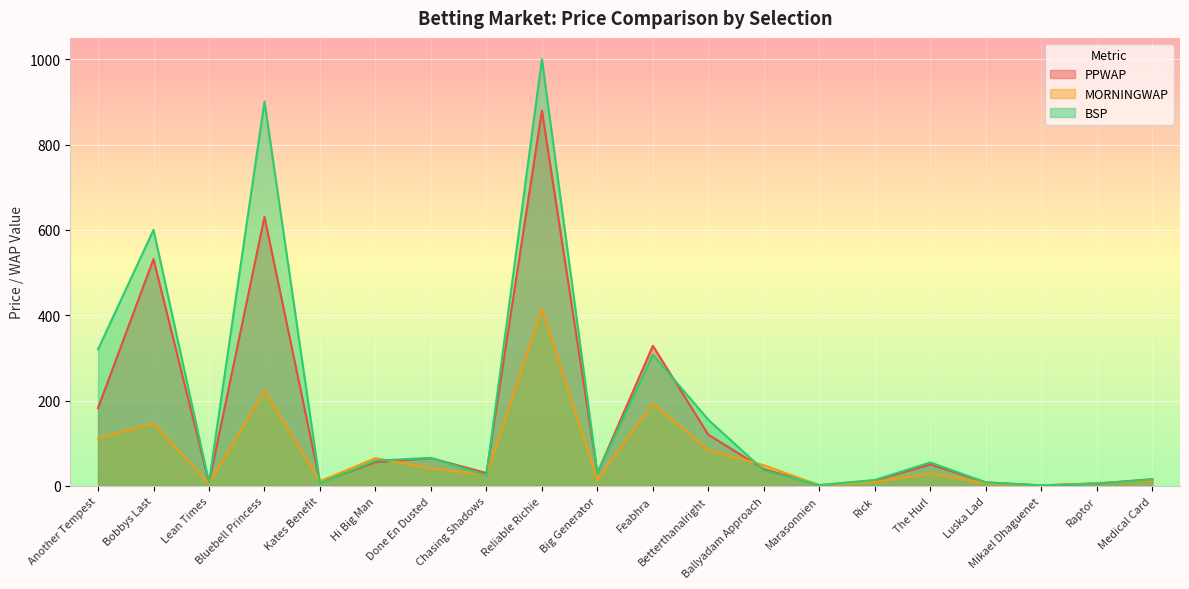

At which label does PPWAP reach its minimum?

Mikael Dhaguenet